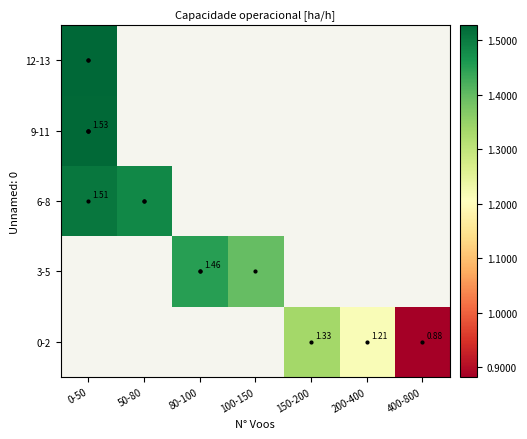

Which label corresponds to the smallest value in the chart?

400-800